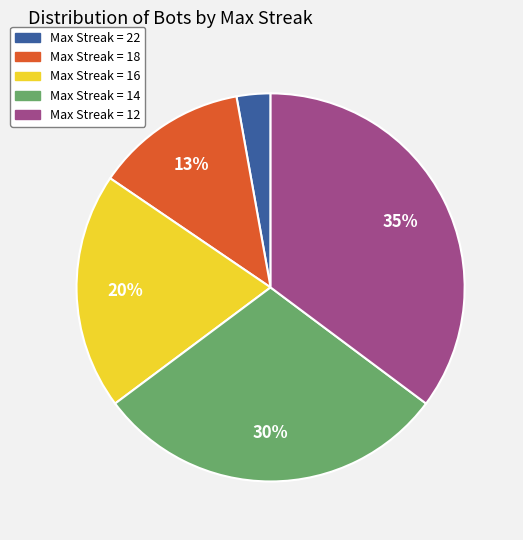

To the nearest percent, what is the average slice percentage?

20%